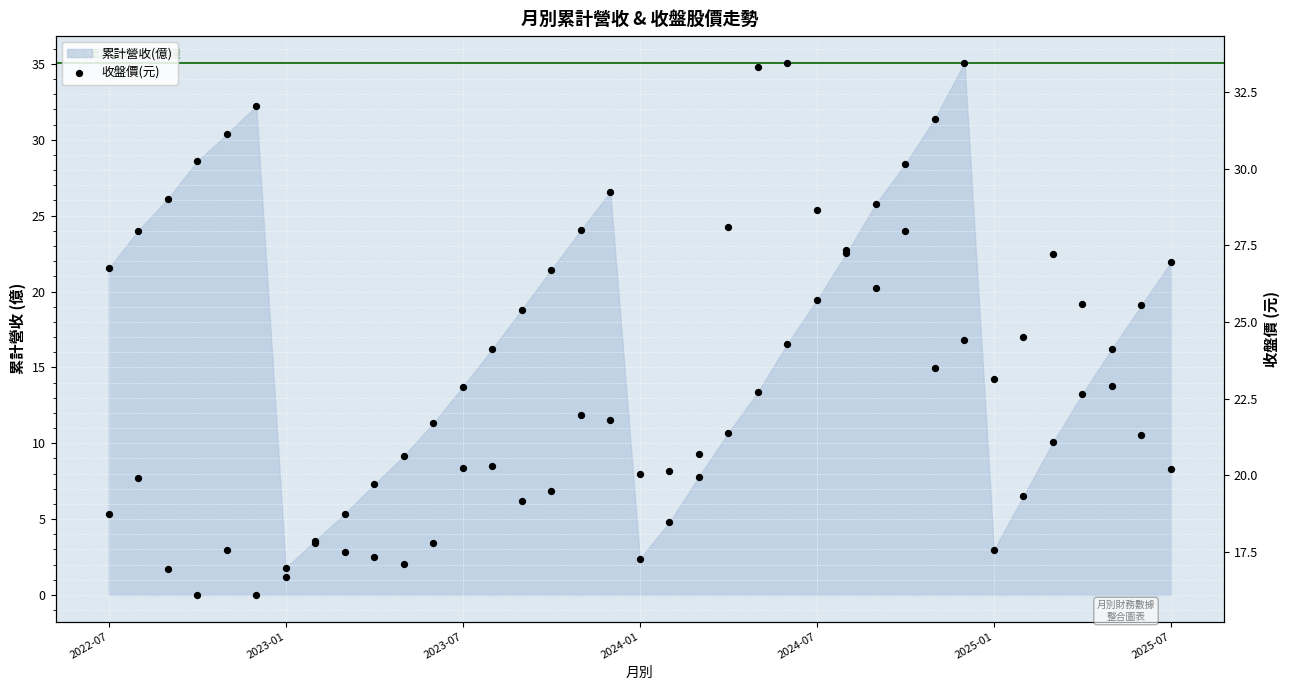

Which has a higher value, 7 or 27?

27